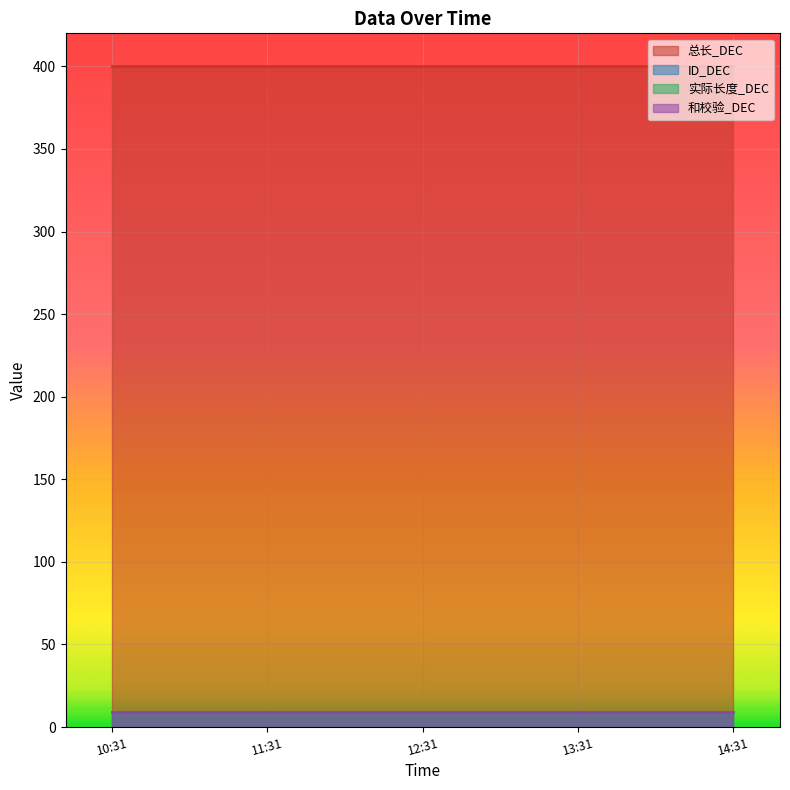

What is the sum of all 和校验_DEC values?

45